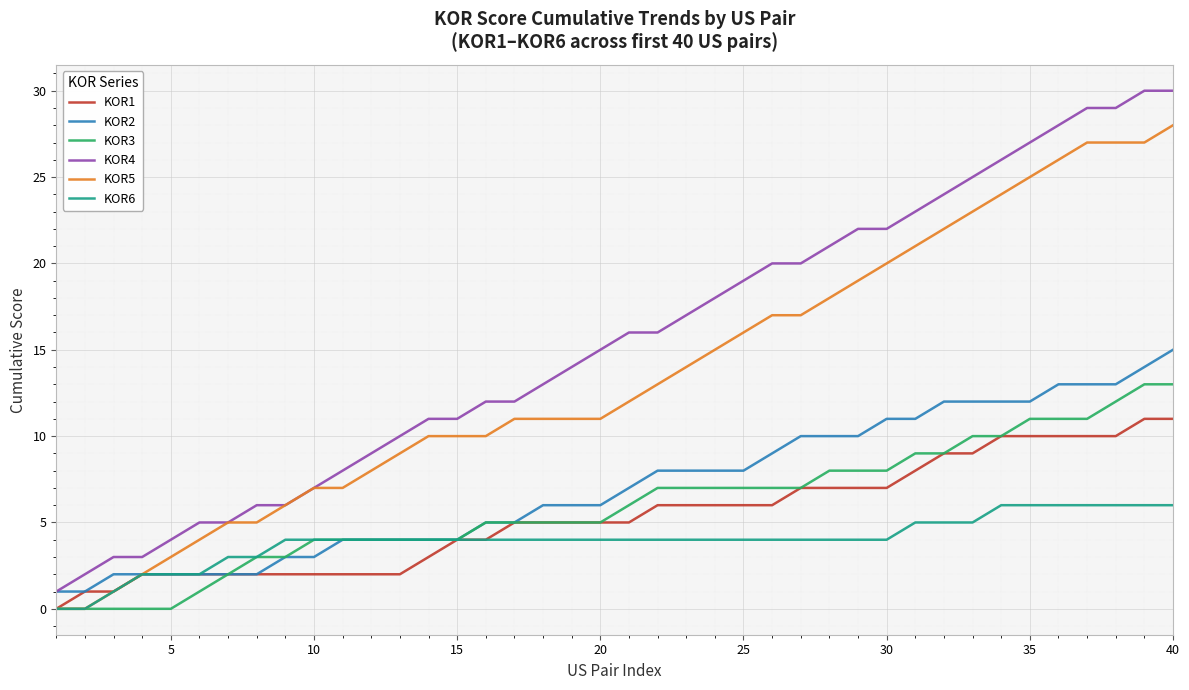

What are all the series names shown in the legend?

KOR1, KOR2, KOR3, KOR4, KOR5, KOR6